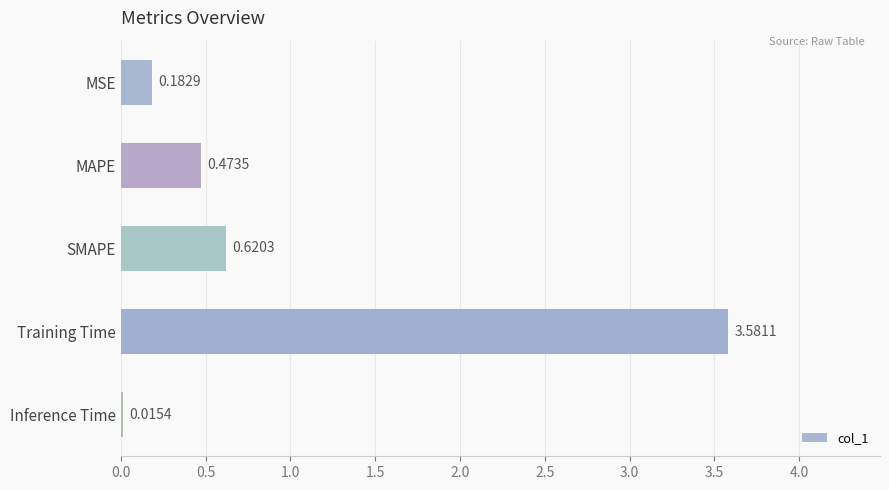

What is the label of the 1st bar from the top?

MSE